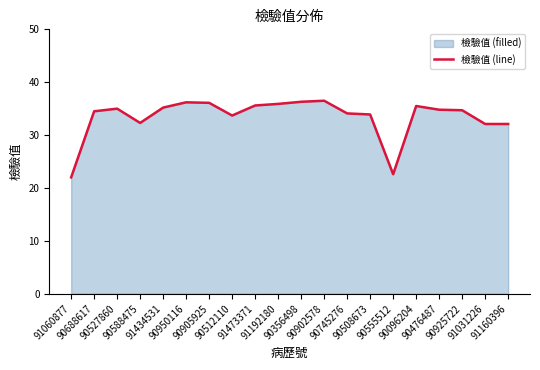

What is the smallest value displayed?

22.0